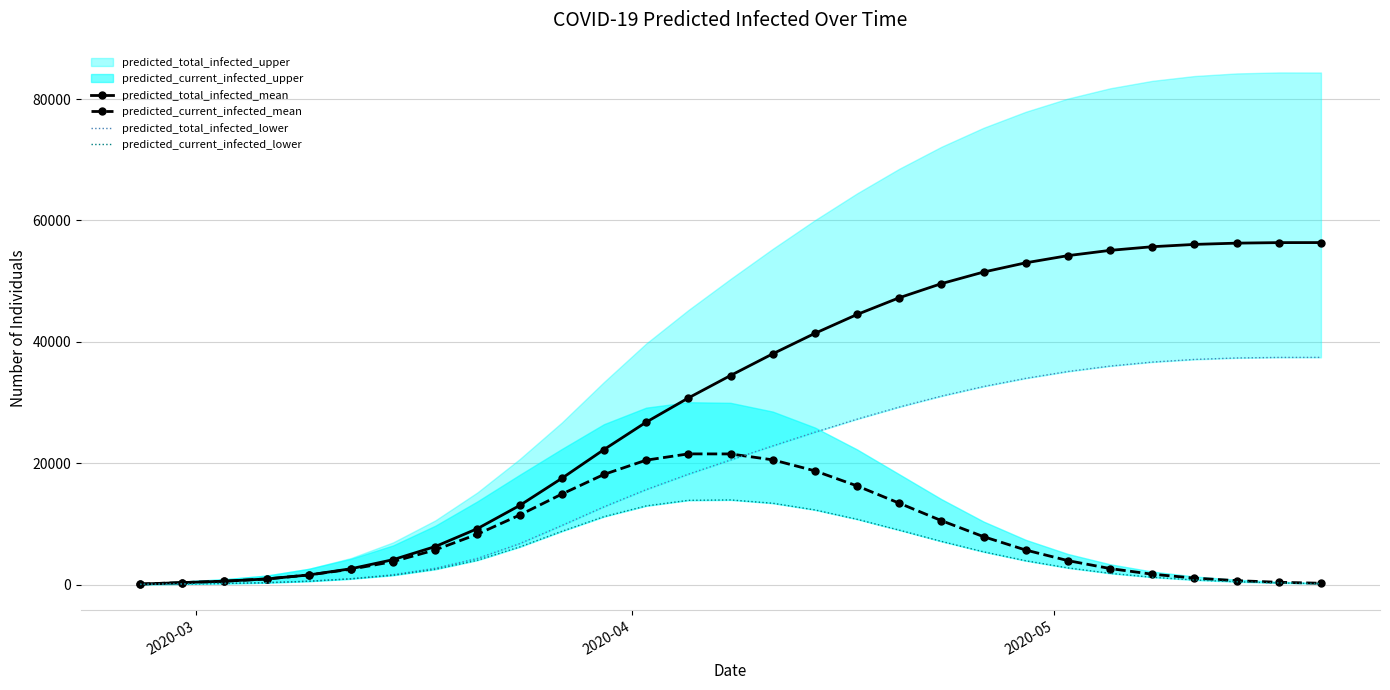

True or false: predicted_total_infected_mean has more than 2 points higher than both neighbors.

False